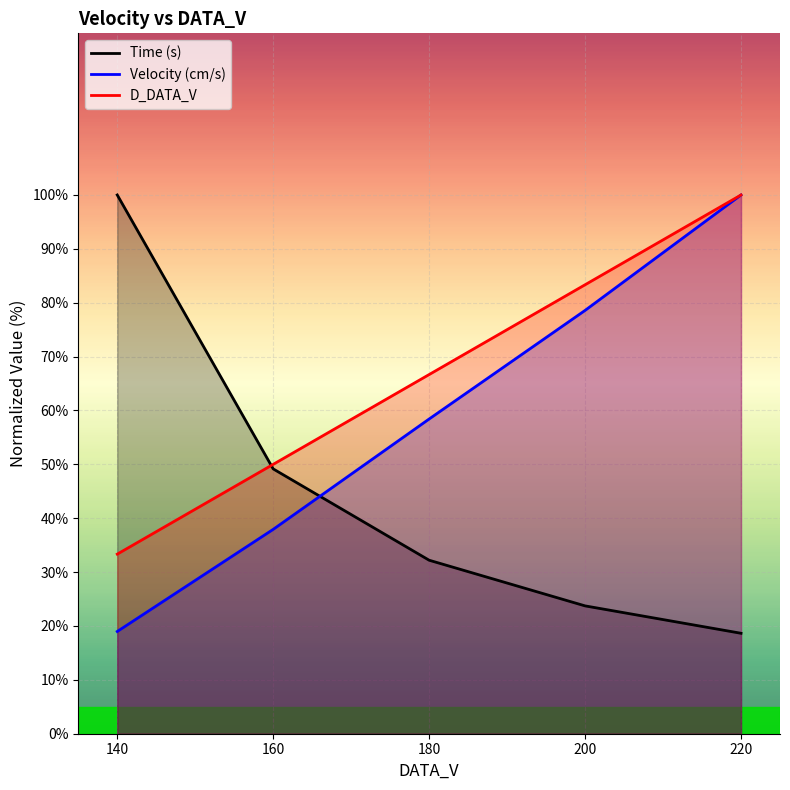

After their last crossing, which series has the higher values: Time (s) or D_DATA_V?

D_DATA_V